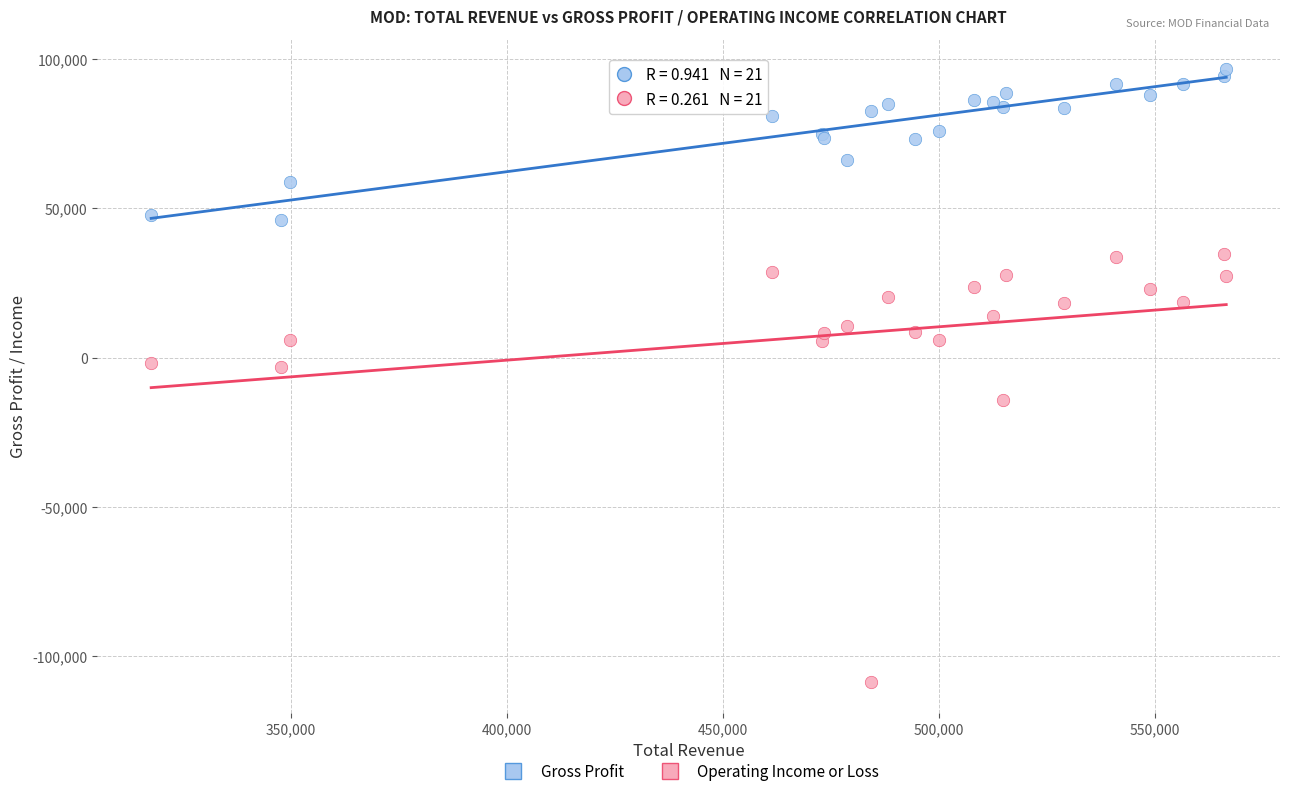

Which series contains the highest Y value?

Gross Profit